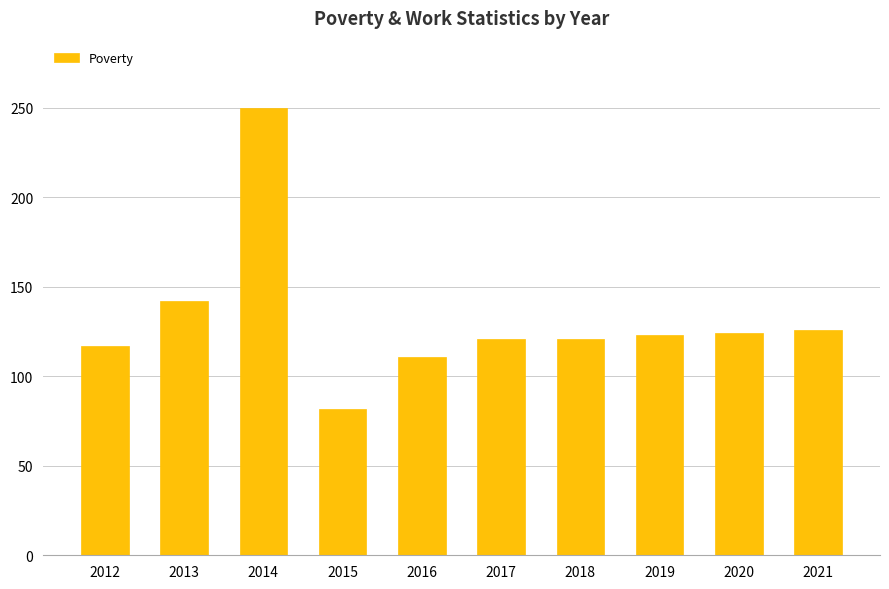

What is the sum of all values?

1317